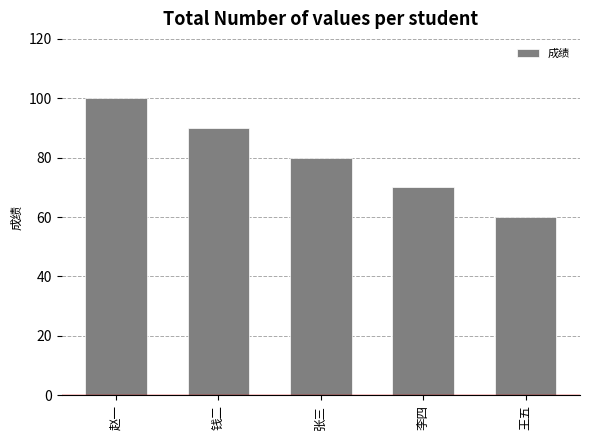

Reading left to right, list all the values displayed in this chart.

赵一=100	钱二=90	张三=80	李四=70	王五=60